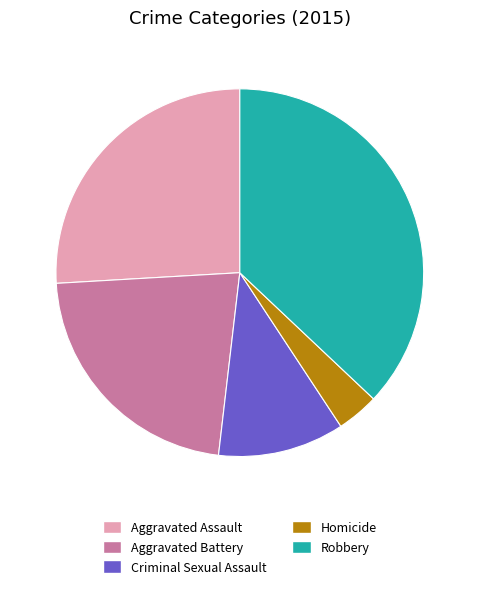

Is there any slice that represents more than half of the pie?

No